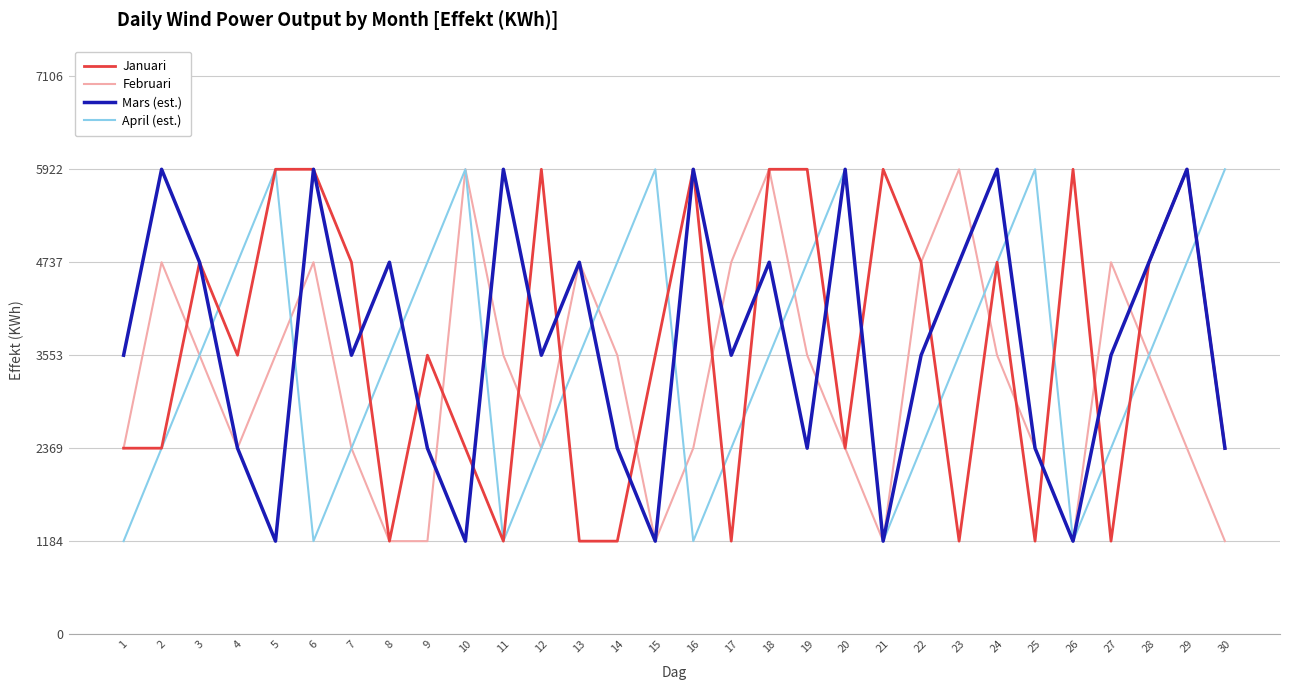

What is the total value across all series at 3?

16580.9